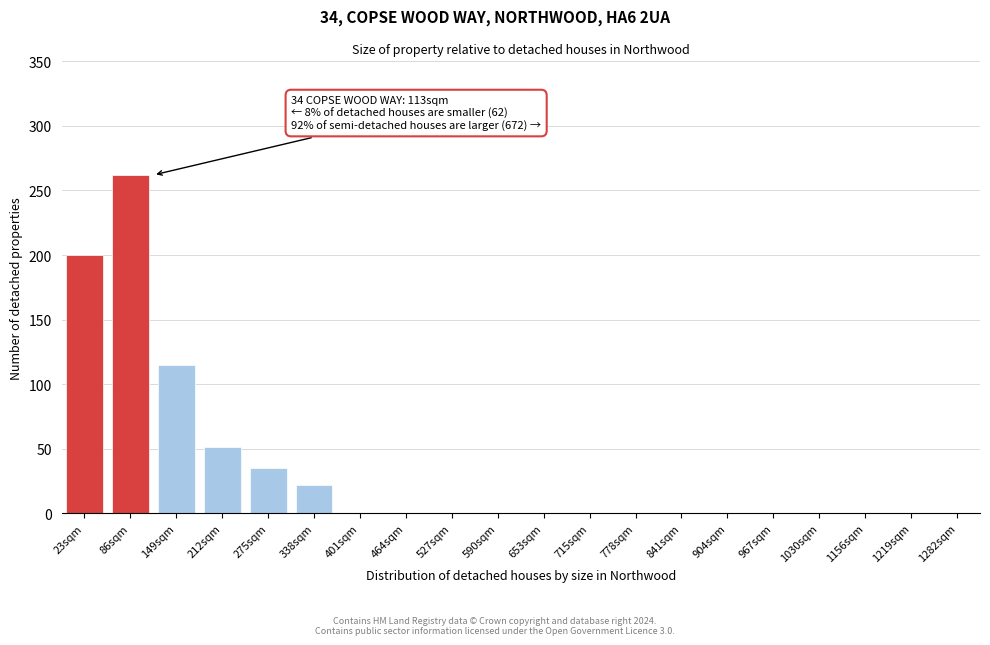

Reading right to left, what are all the values shown in this chart?

1282sqm=0	1219sqm=0	1156sqm=0	1030sqm=0	967sqm=0	904sqm=0	841sqm=0	778sqm=0	715sqm=0	653sqm=0	590sqm=0	527sqm=0	464sqm=0	401sqm=0	338sqm=22	275sqm=35	212sqm=51	149sqm=115	86sqm=262	23sqm=200